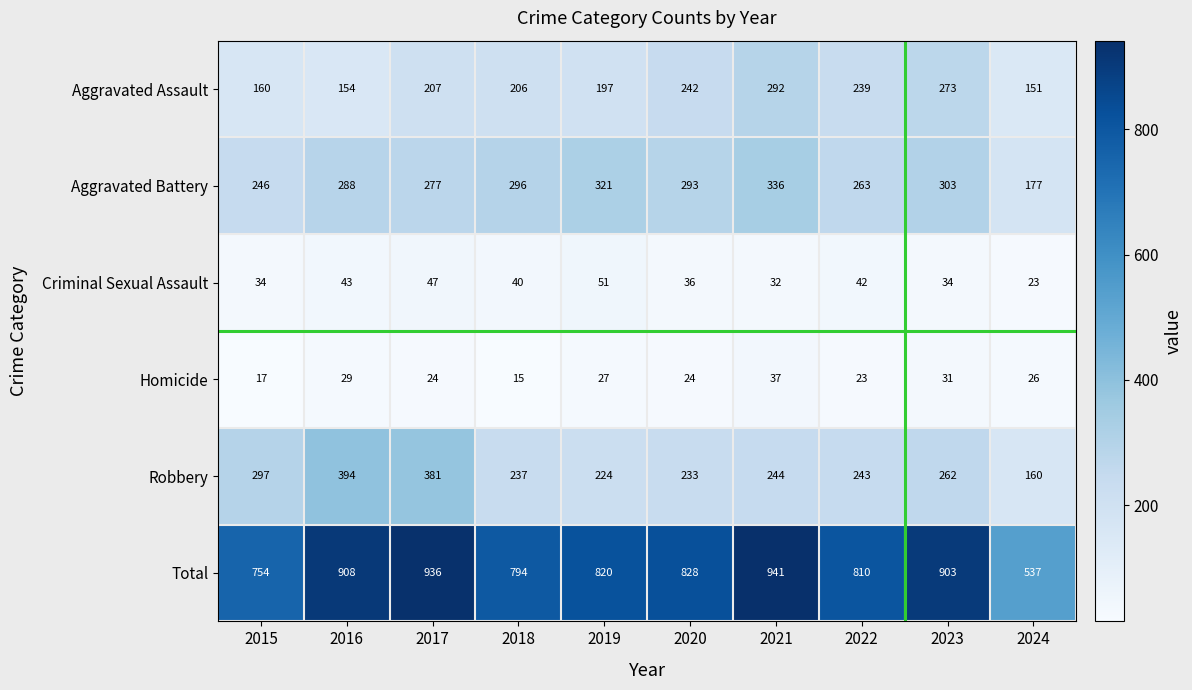

Which series has the largest total across all categories?

Total